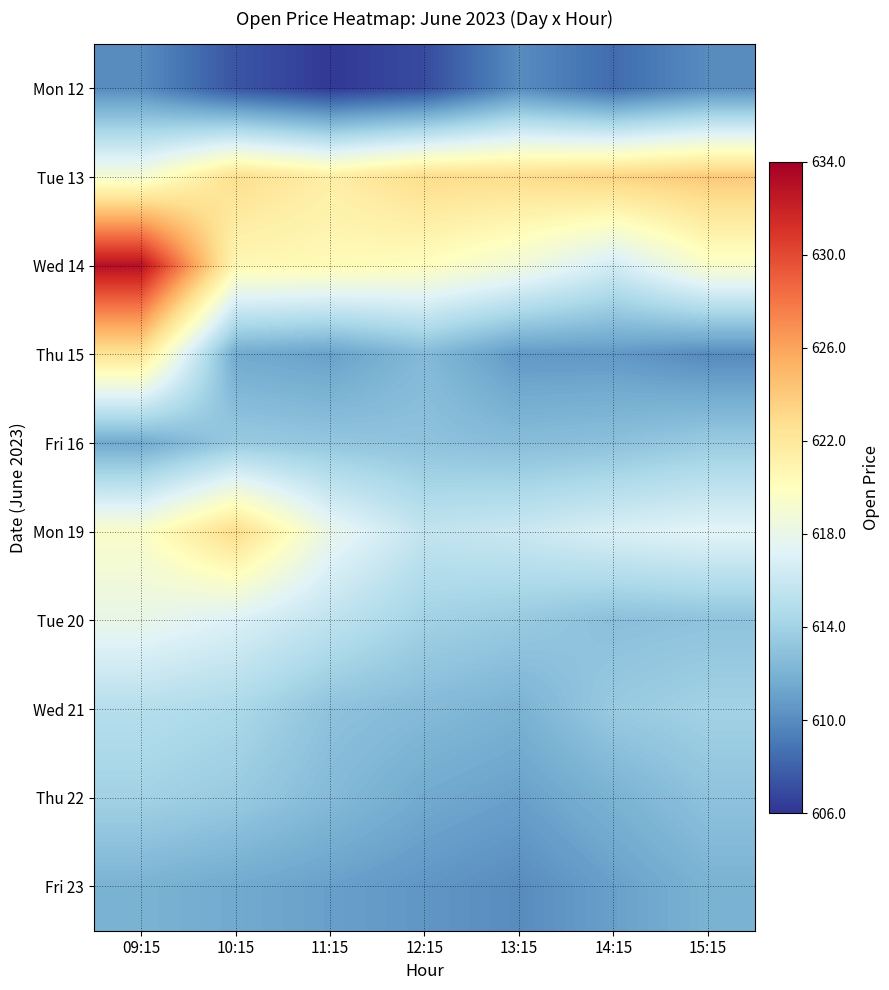

Which has a higher value, 10:15 or 15:15?

15:15